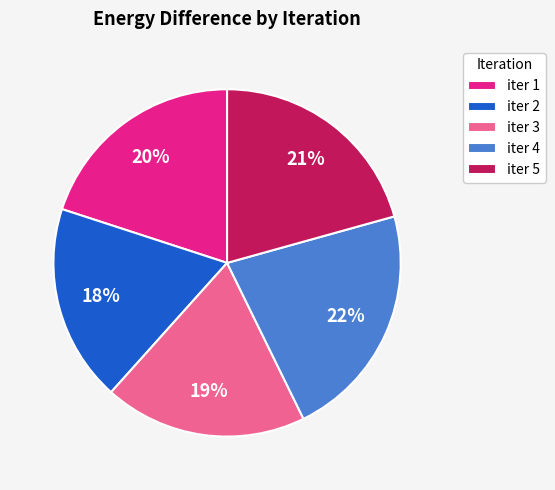

To the nearest percent, what percentage of the pie is iter 5?

21%